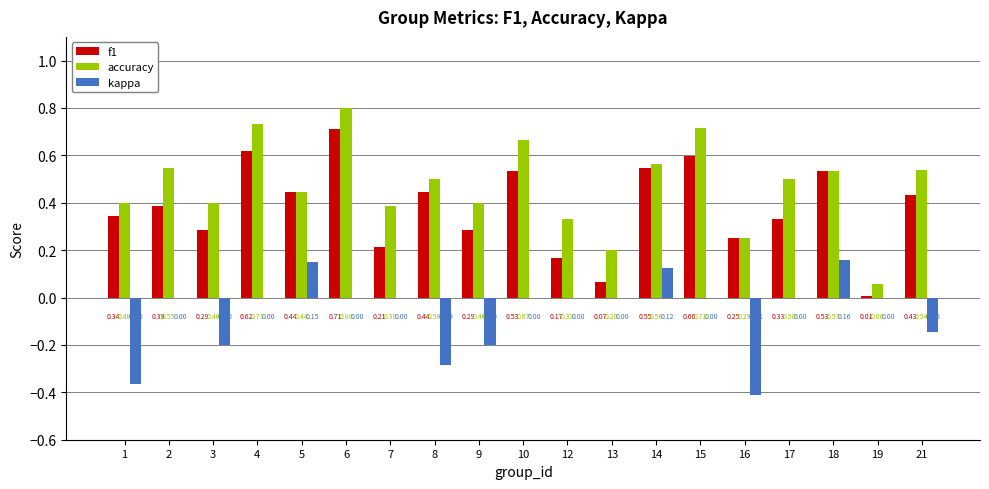

Where is accuracy nearest to the value 0?

19